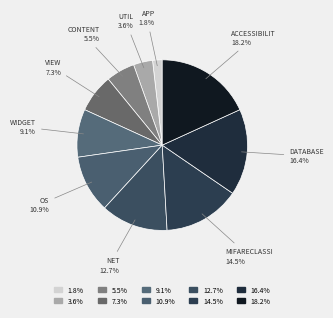

How many segments does this pie chart have?

10